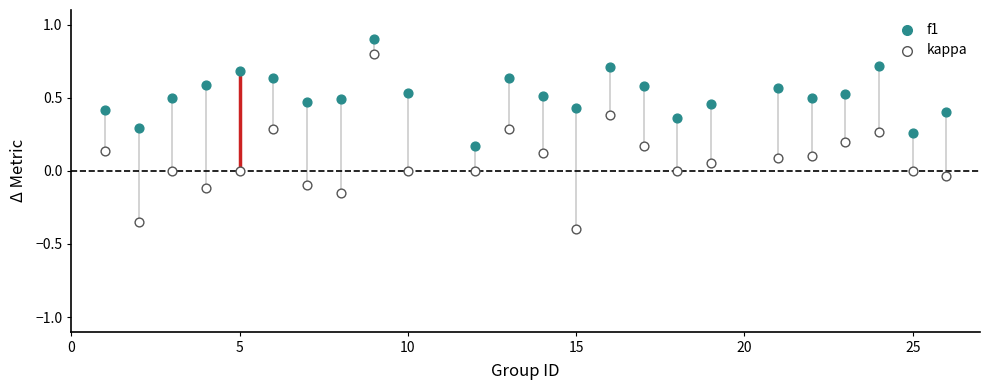

Which series contains the highest Y value?

f1